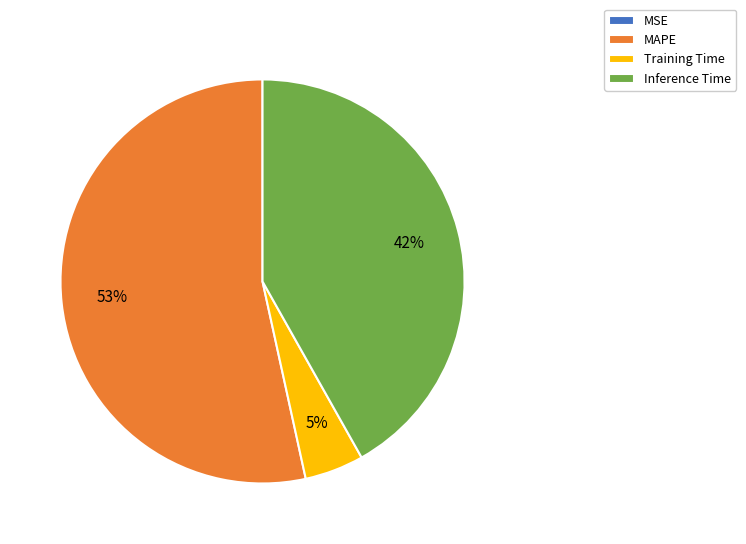

The Inference Time slice represents 53% of the pie. True or false?

False